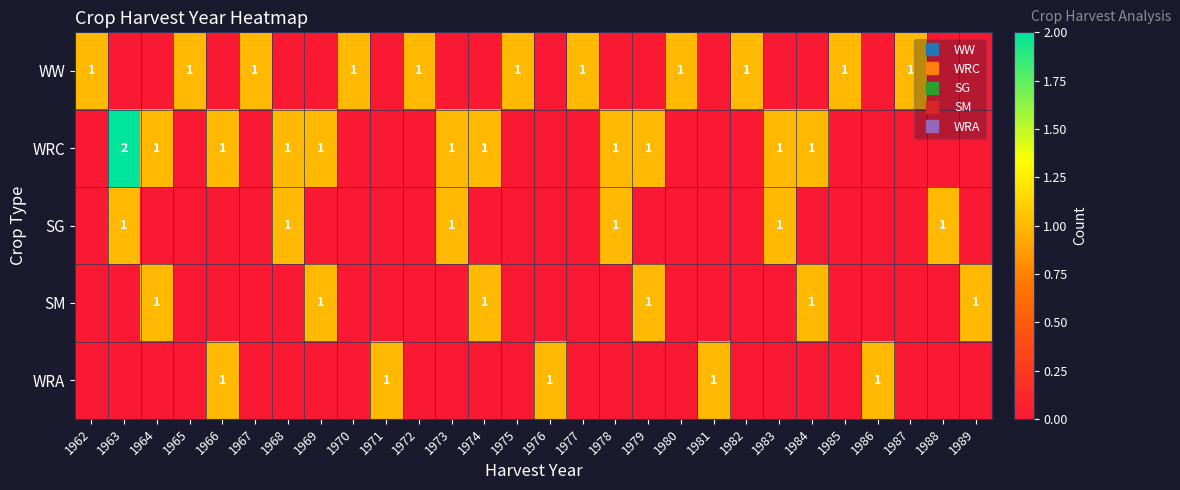

What is the sum of all WW values?

11